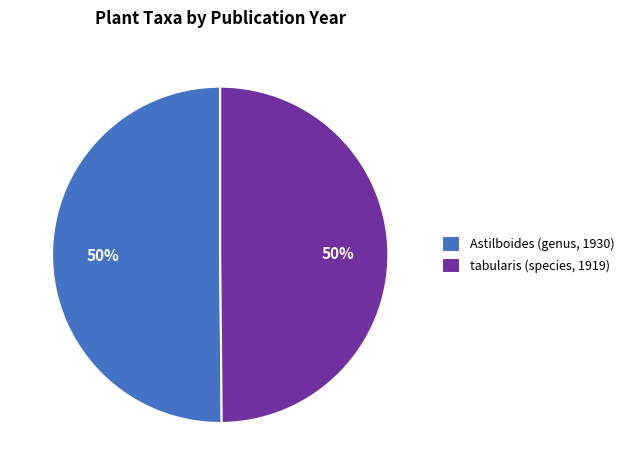

Do Astilboides (genus, 1930) and tabularis (species, 1919) together represent more than half of the pie?

Yes